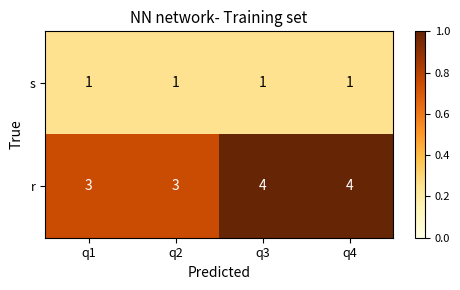

The value of s at q3 is 0. True or false?

False